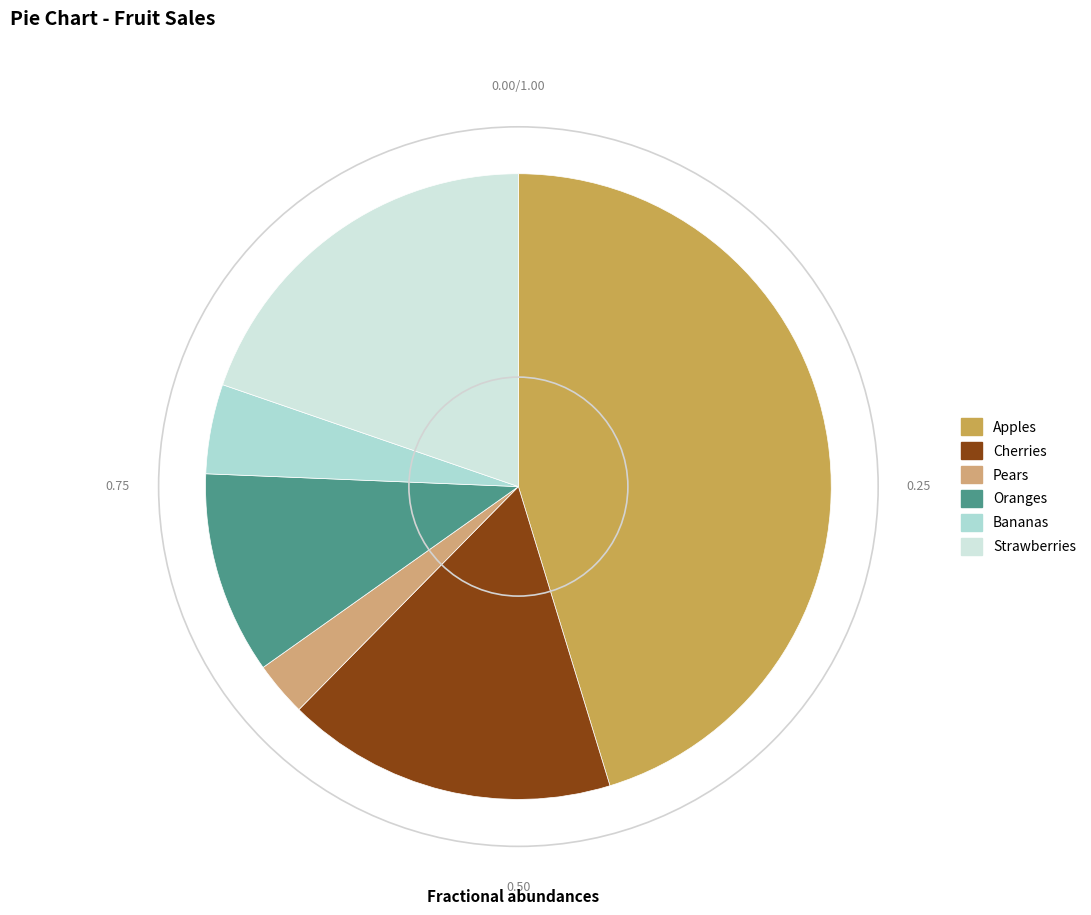

The Apples slice represents 45% of the pie. True or false?

True